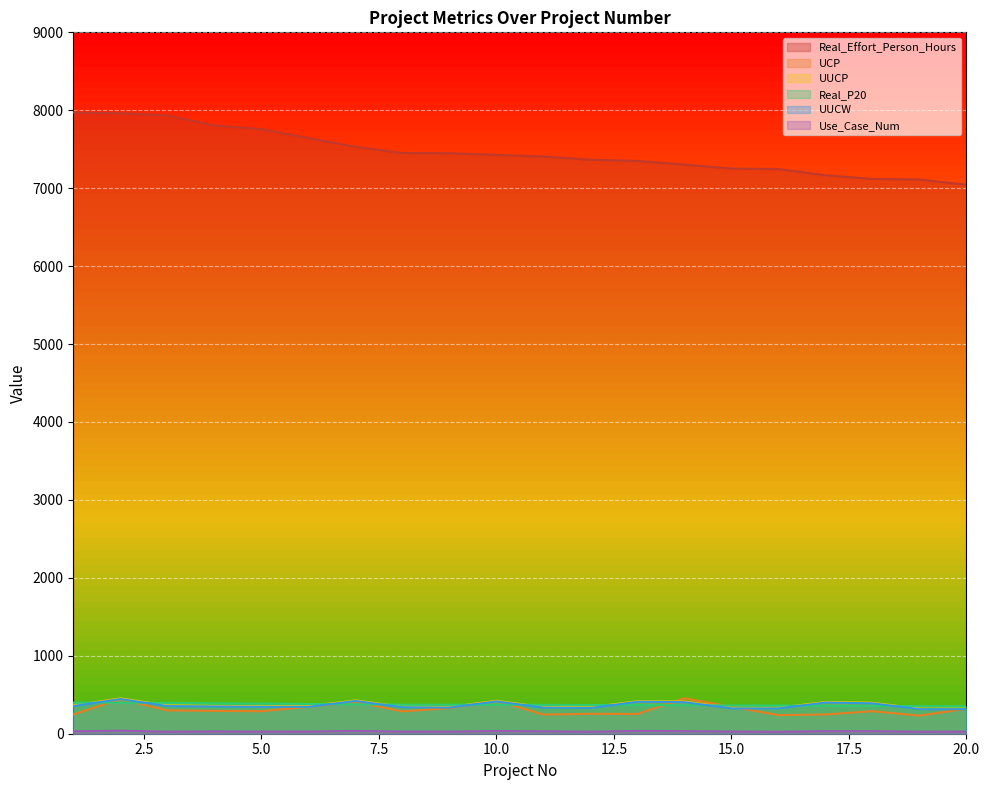

Which series changed the most between 9 and 16?

Real_Effort_Person_Hours